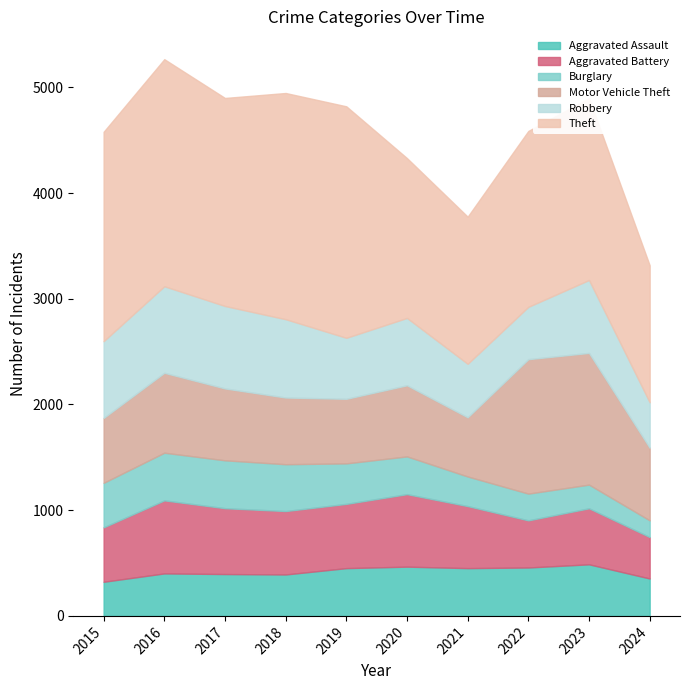

What is the highest value of the Aggravated Assault series?

488